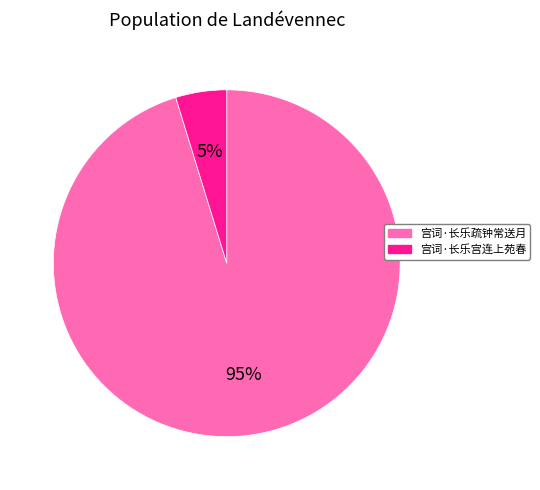

Is it true that 宫词·长乐疏钟常送月 is 95% of the pie?

True